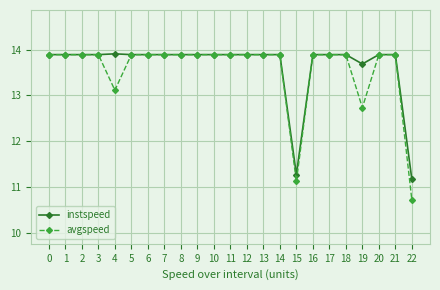

What is the sum of all instspeed values?

313.9